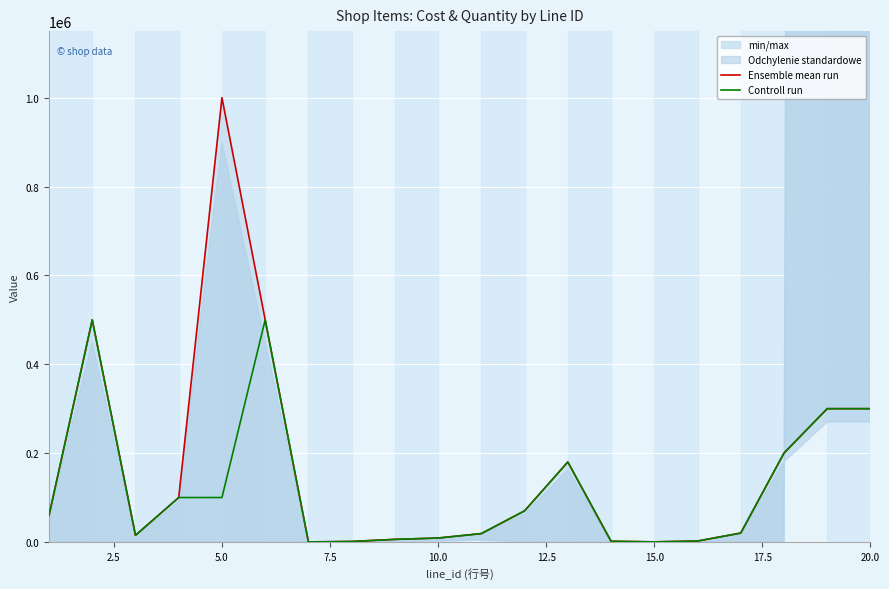

True or false: Controll run and Ensemble mean run intersect in this chart.

False